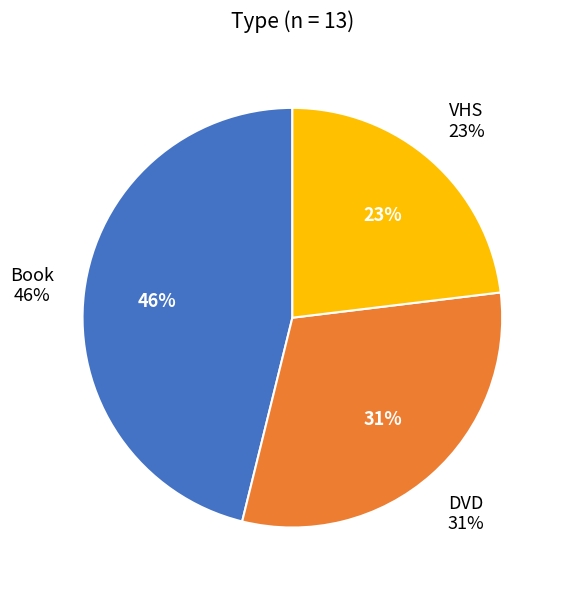

True or false: VHS accounts for 29% of the total.

False